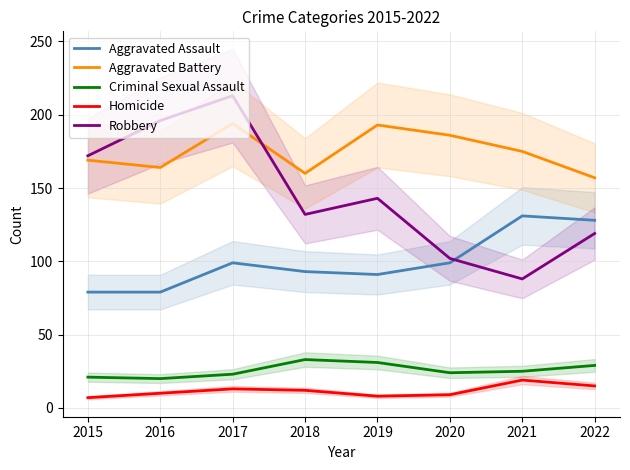

Which series has the largest total across all categories?

Aggravated Battery